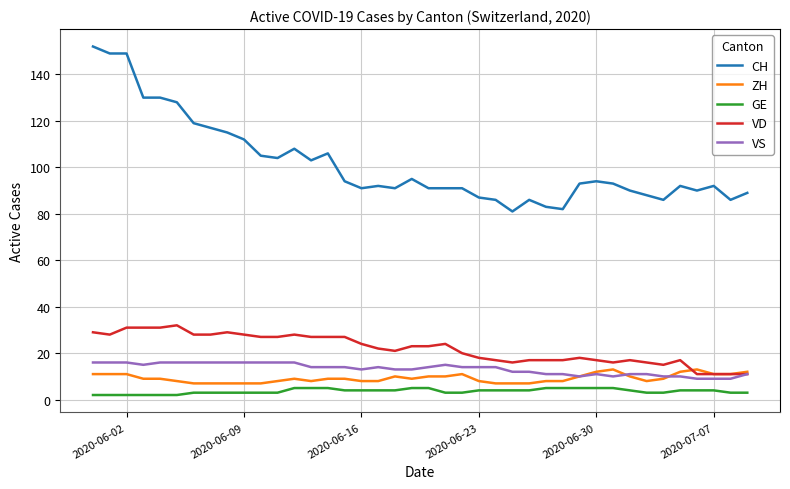

True or false: VD and GE intersect in this chart.

False